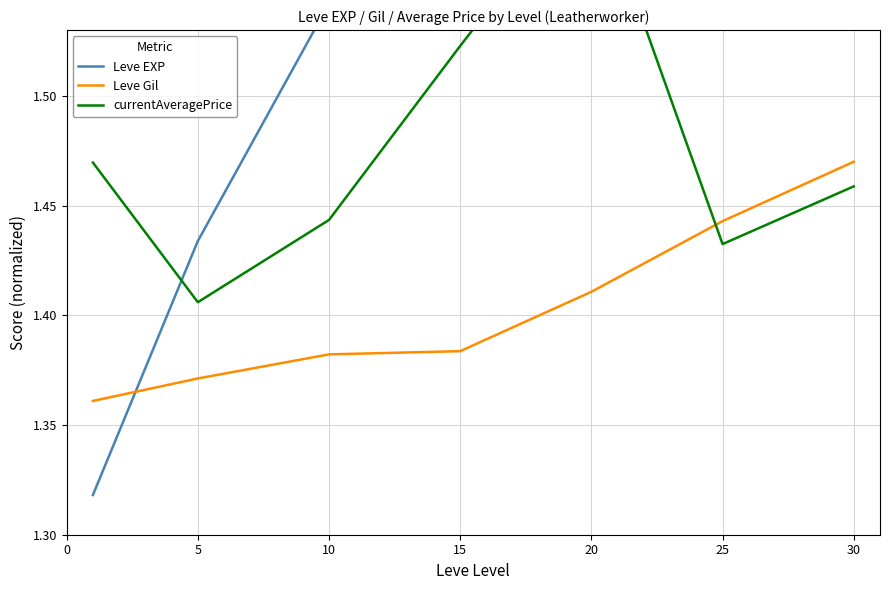

How many lines are shown in the chart?

3